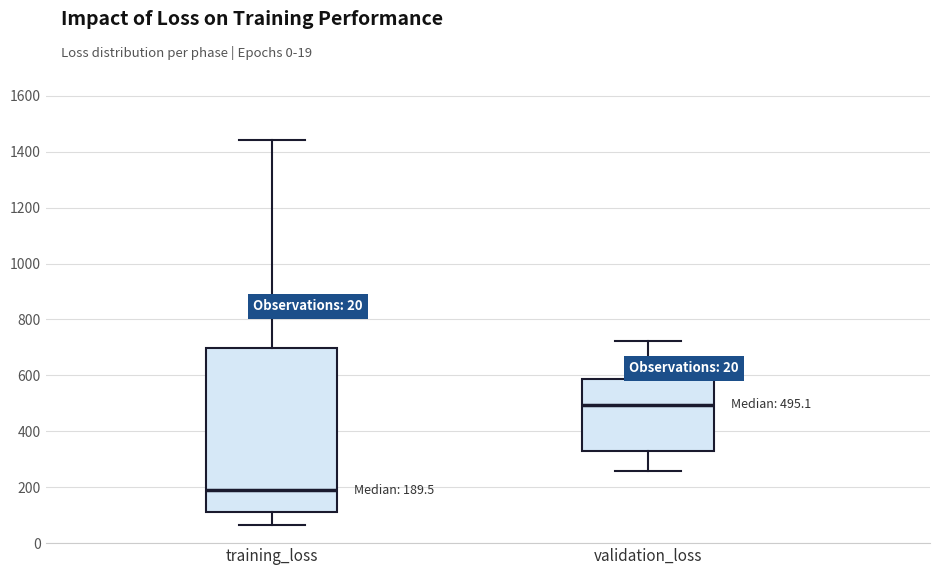

Which box has the highest median line?

validation_loss